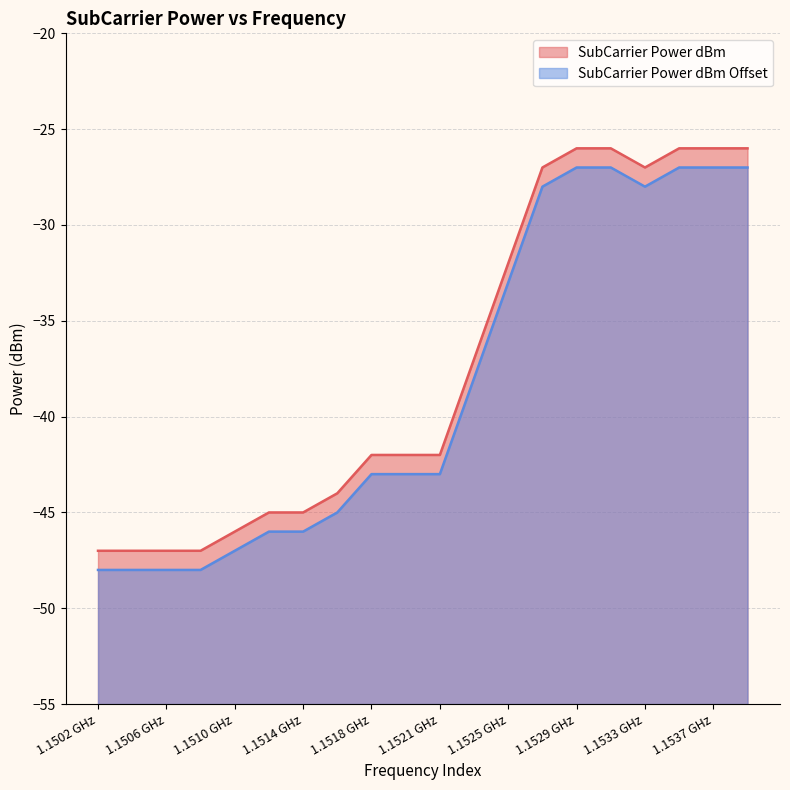

Is the value of SubCarrier Power dBm at 1151953125 greater than the value of SubCarrier Power dBm Offset at 1153710937.5?

No